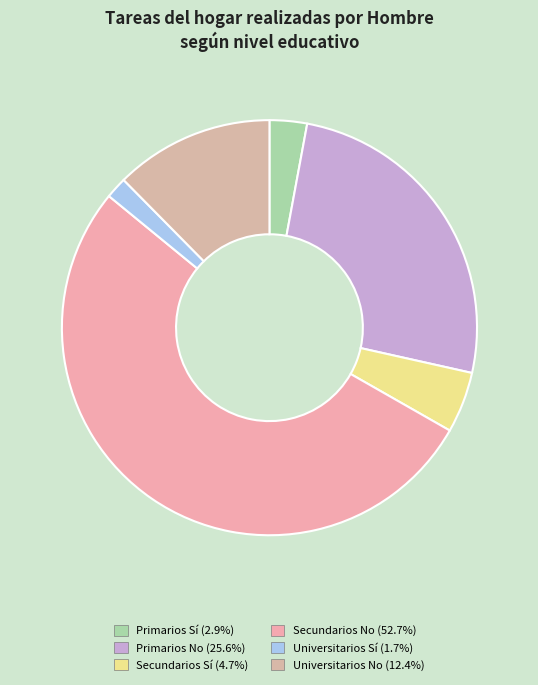

Is the sum of Primarios Sí and Primarios No greater than half?

No